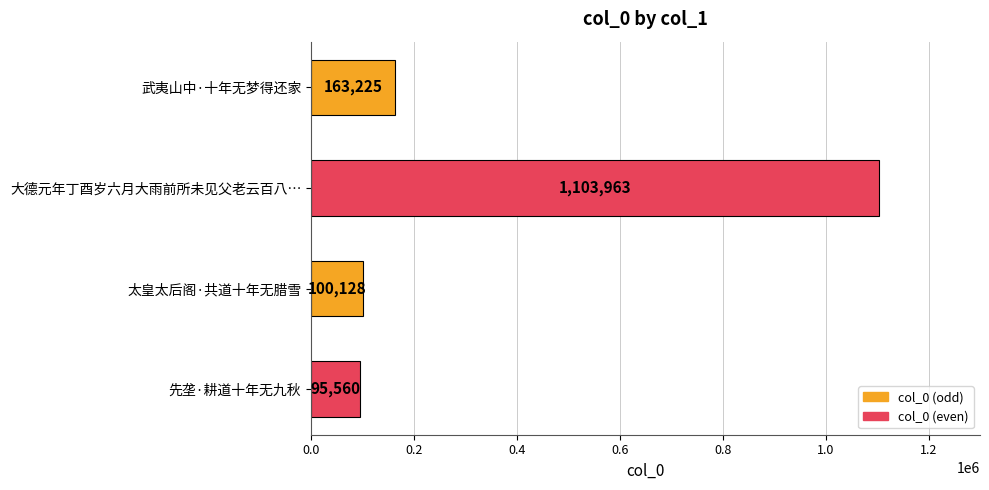

The value at 先垄·耕道十年无九秋 is 51725. True or false?

False